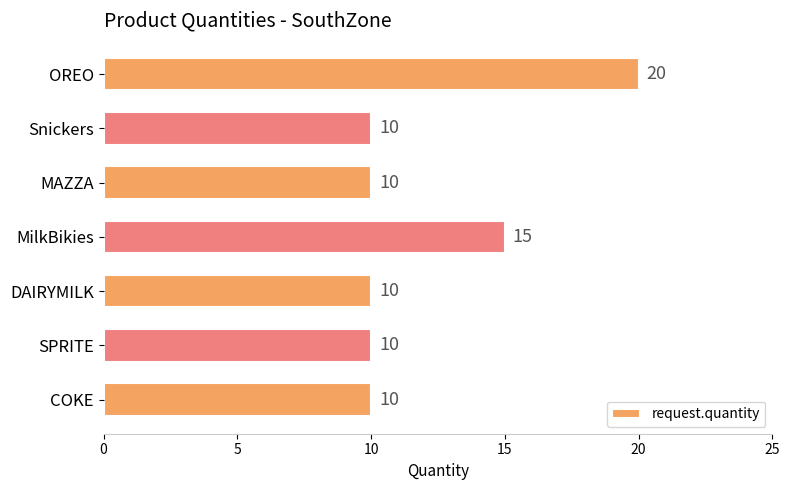

The chart shows a value of 20 at OREO. True or false?

True